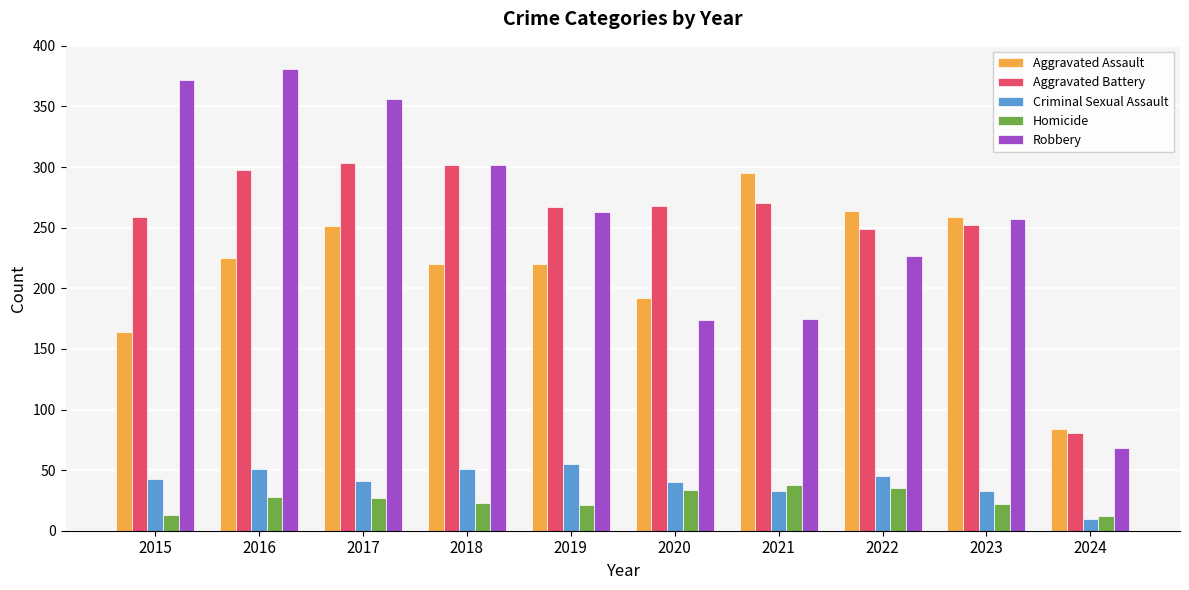

What is the difference between the second highest and second lowest values in the Robbery series?

198